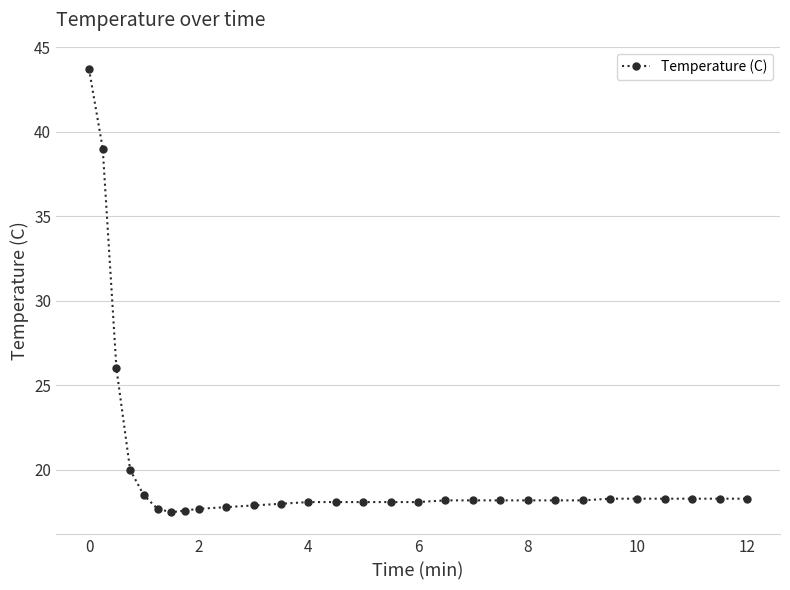

What is the minimum value shown in the chart?

17.5